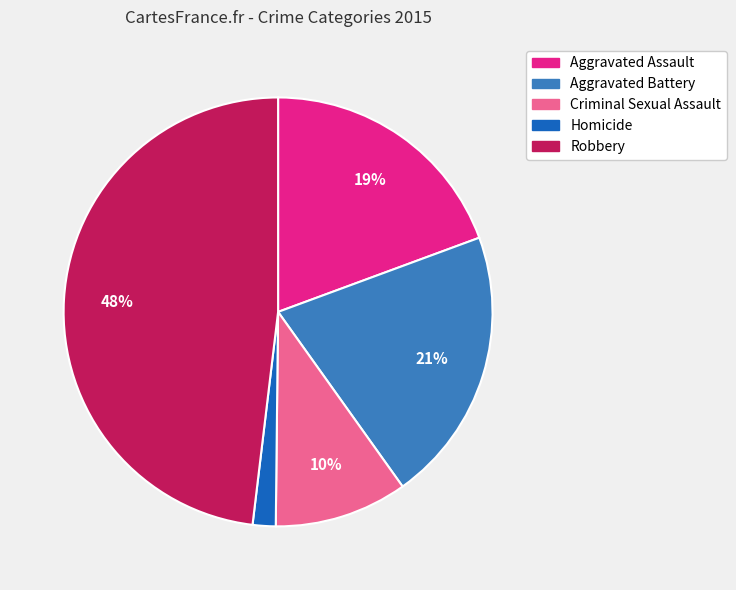

Does Homicide account for over 50% of the chart?

No